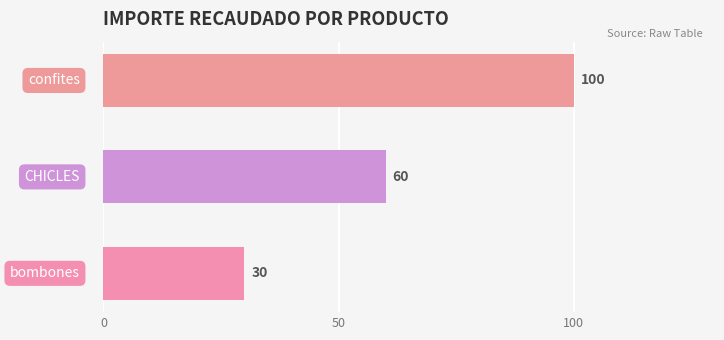

What is the difference between the maximum and minimum values?

70